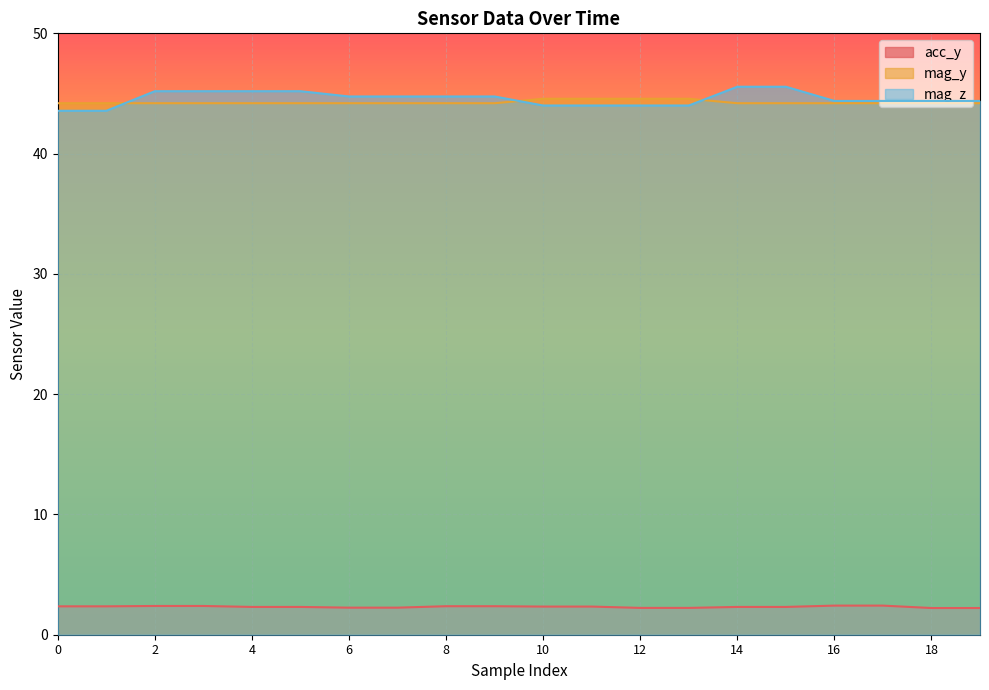

What value does the mag_z series have at 8?

44.8